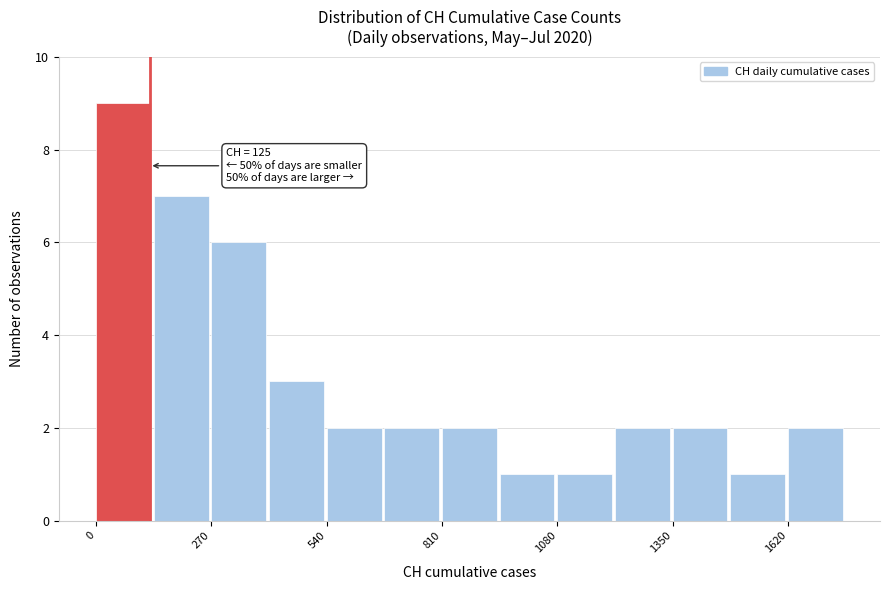

Read against the x-axis, roughly where is the centre of the tallest bar?

50